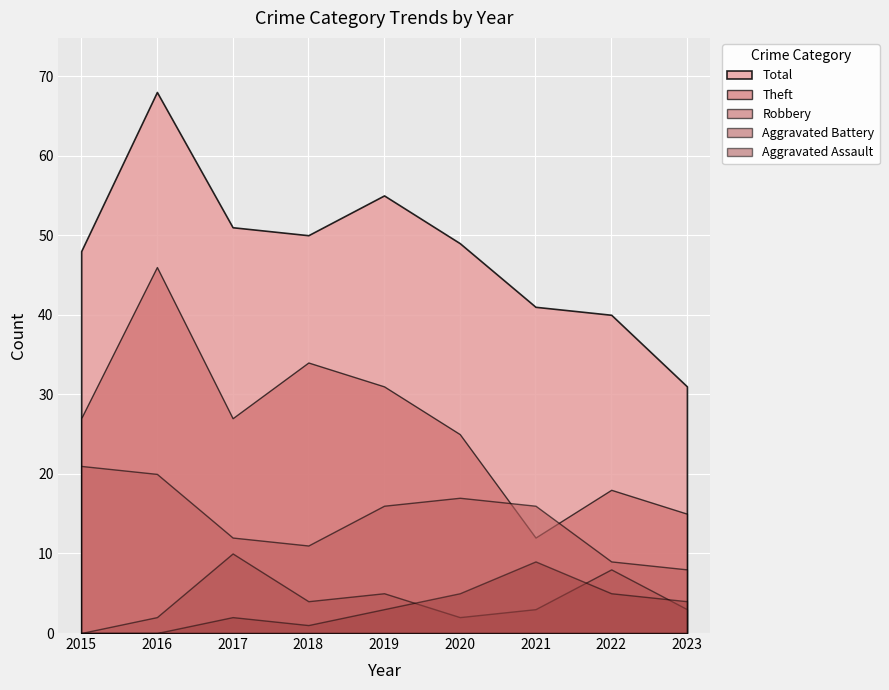

What is the approximate value of Aggravated Battery at 2021, to the nearest 5?

5